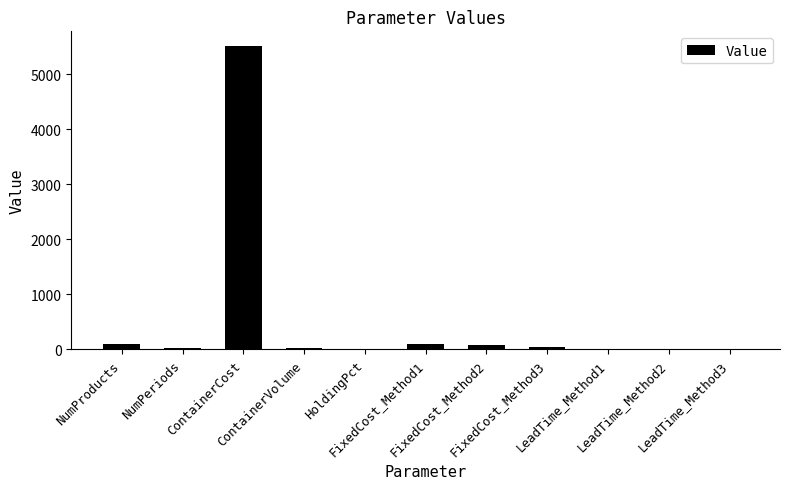

What is the maximum value shown in the chart?

5500.0